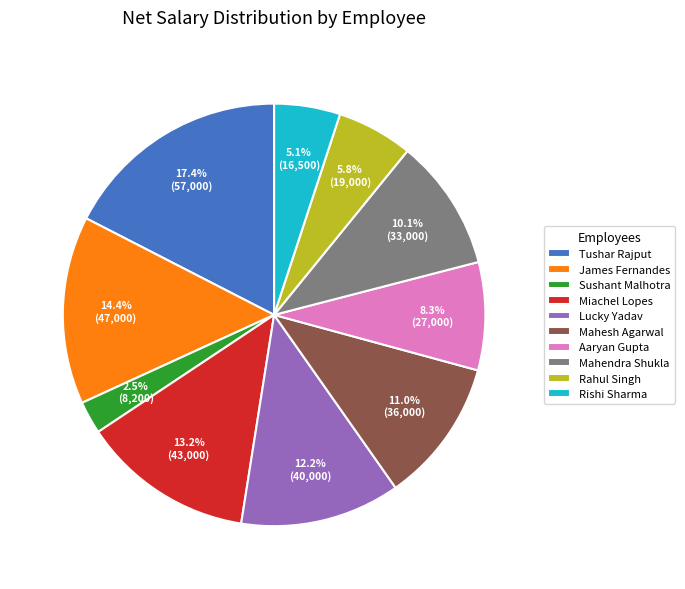

To the nearest percent, what is the difference between the Tushar Rajput and Mahesh Agarwal slice percentages?

6%